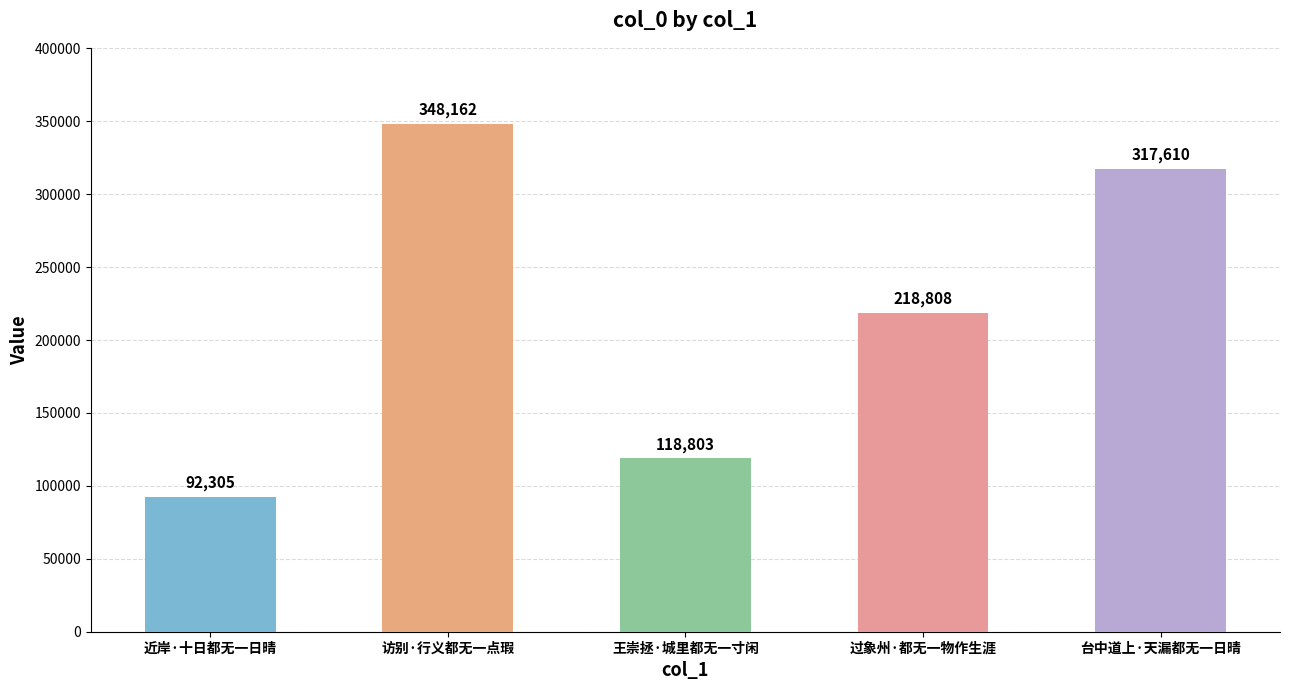

List the labels in order of value, largest first.

访别·行义都无一点瑕, 台中道上·天漏都无一日晴, 过象州·都无一物作生涯, 王崇拯·城里都无一寸闲, 近岸·十日都无一日晴